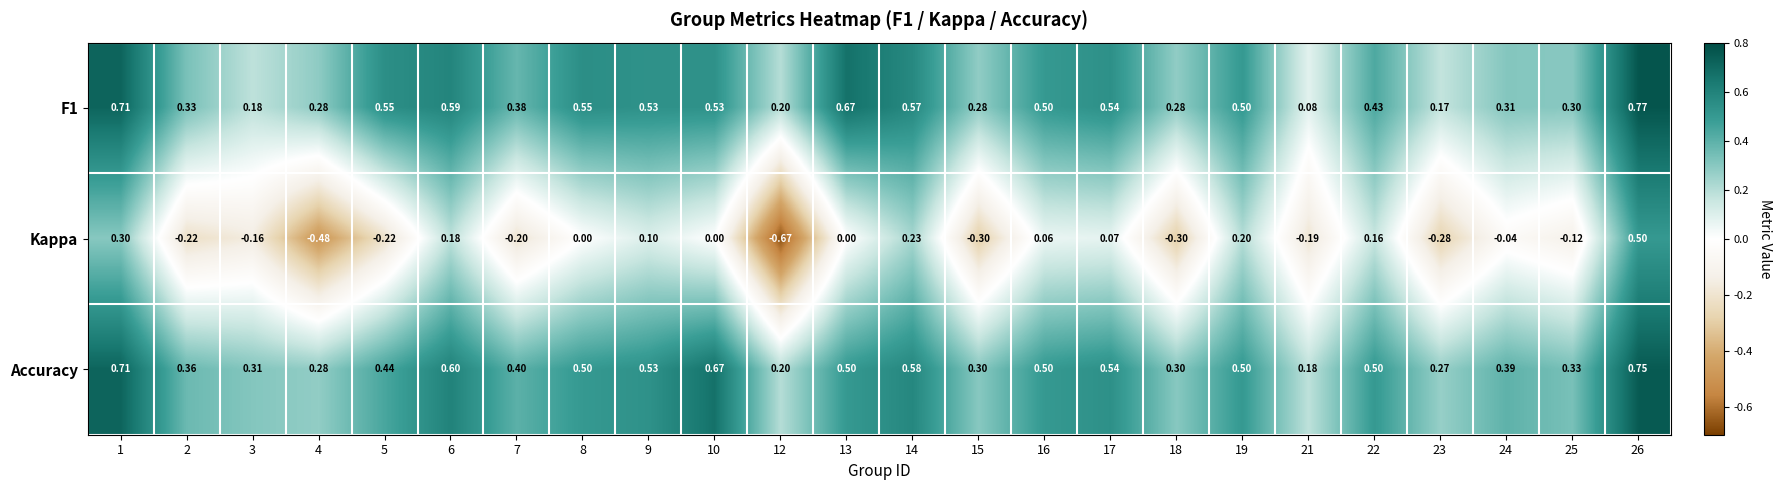

Which series has the widest spread of values?

Kappa